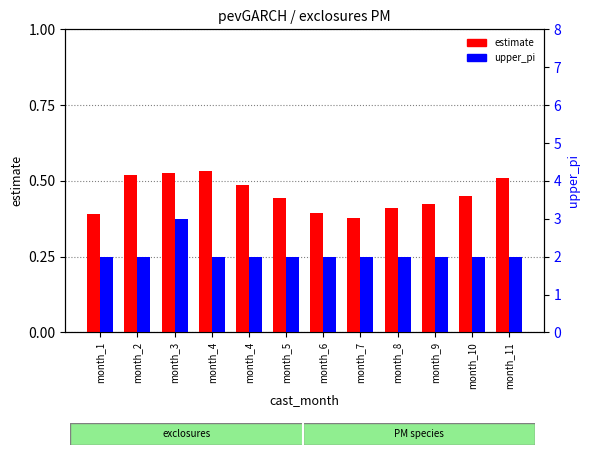

List the labels in order of upper_pi value, largest first.

month_3, month_1, month_2, month_4, month_4, month_5, month_6, month_7, month_8, month_9, month_10, month_11